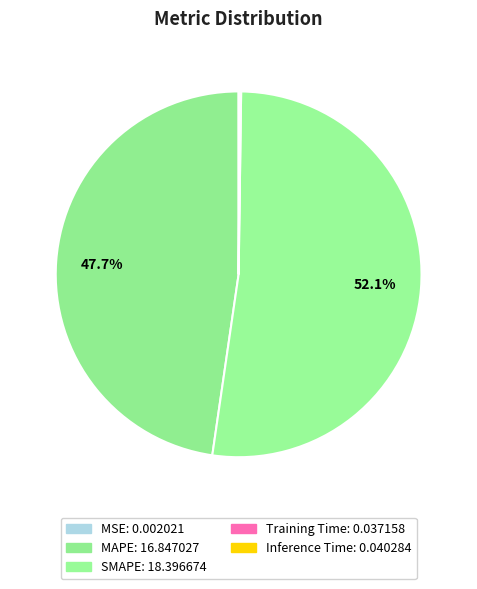

To the nearest percent, what is the average slice percentage?

20%